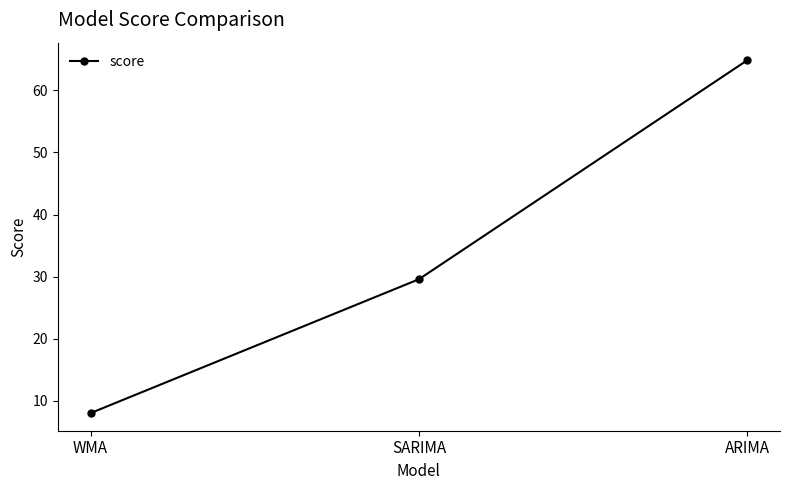

Reading right to left, extract all data points from this chart.

ARIMA=64.8	SARIMA=29.6	WMA=8.0